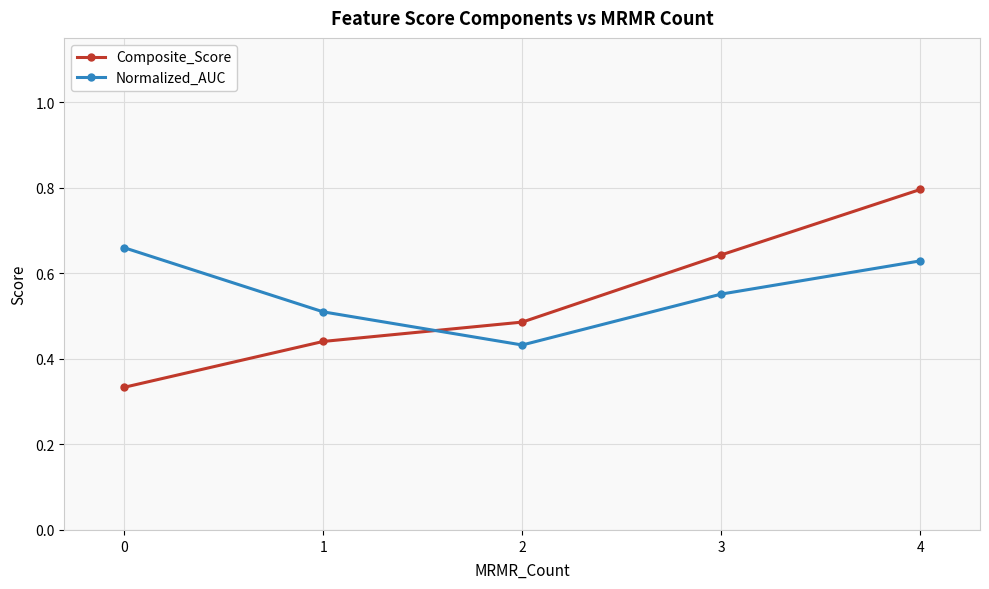

What is the total value across all series at 1?

1.0